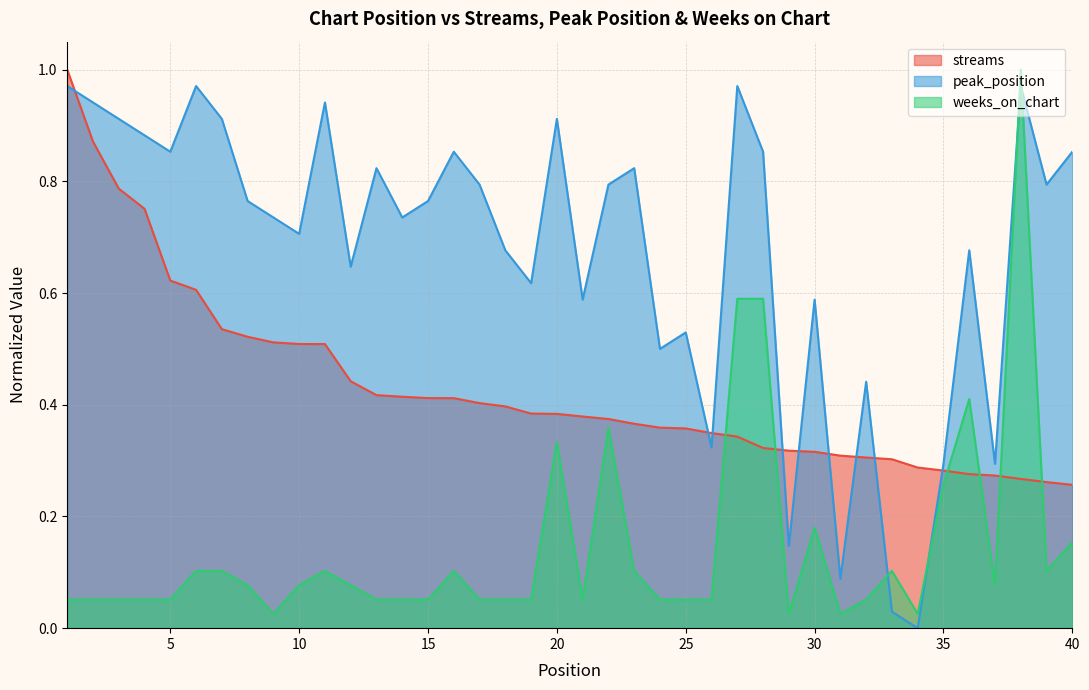

Is it true that weeks_on_chart equals 0.1 at 32?

True